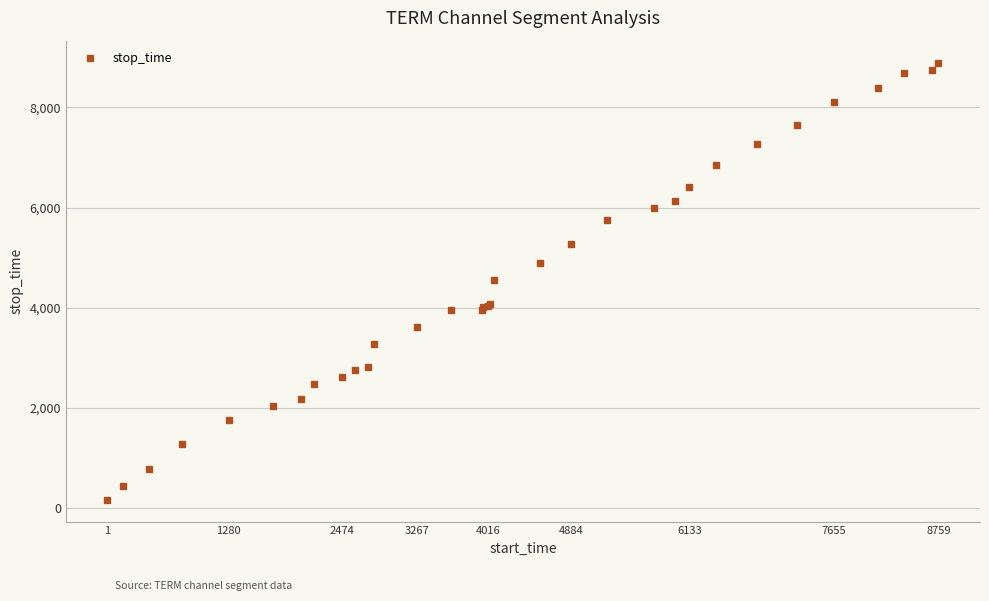

What is the value of the 29th point from the left?

8119